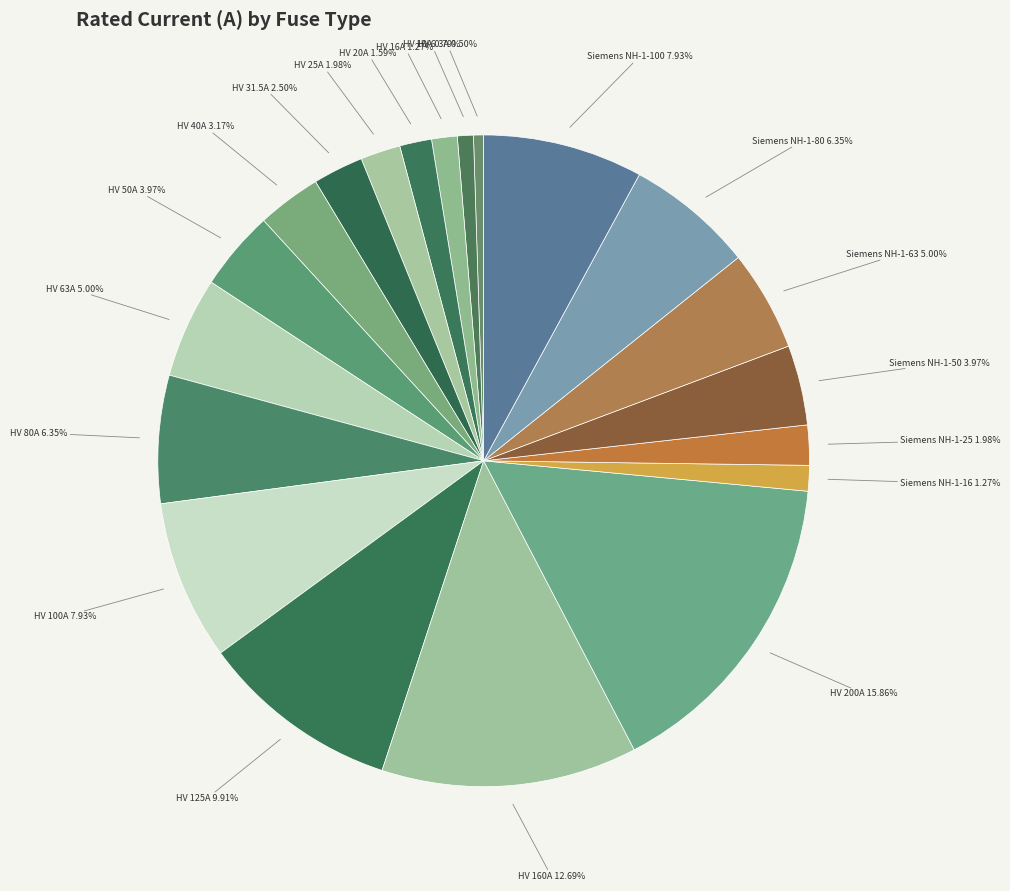

Between HV 160A and Siemens NH-1-80, which is larger?

HV 160A